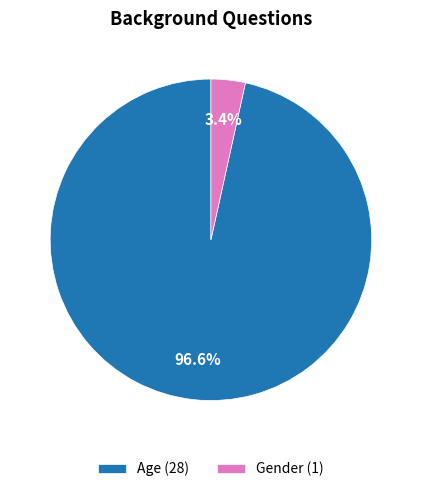

Is there any slice that represents more than half of the pie?

Yes